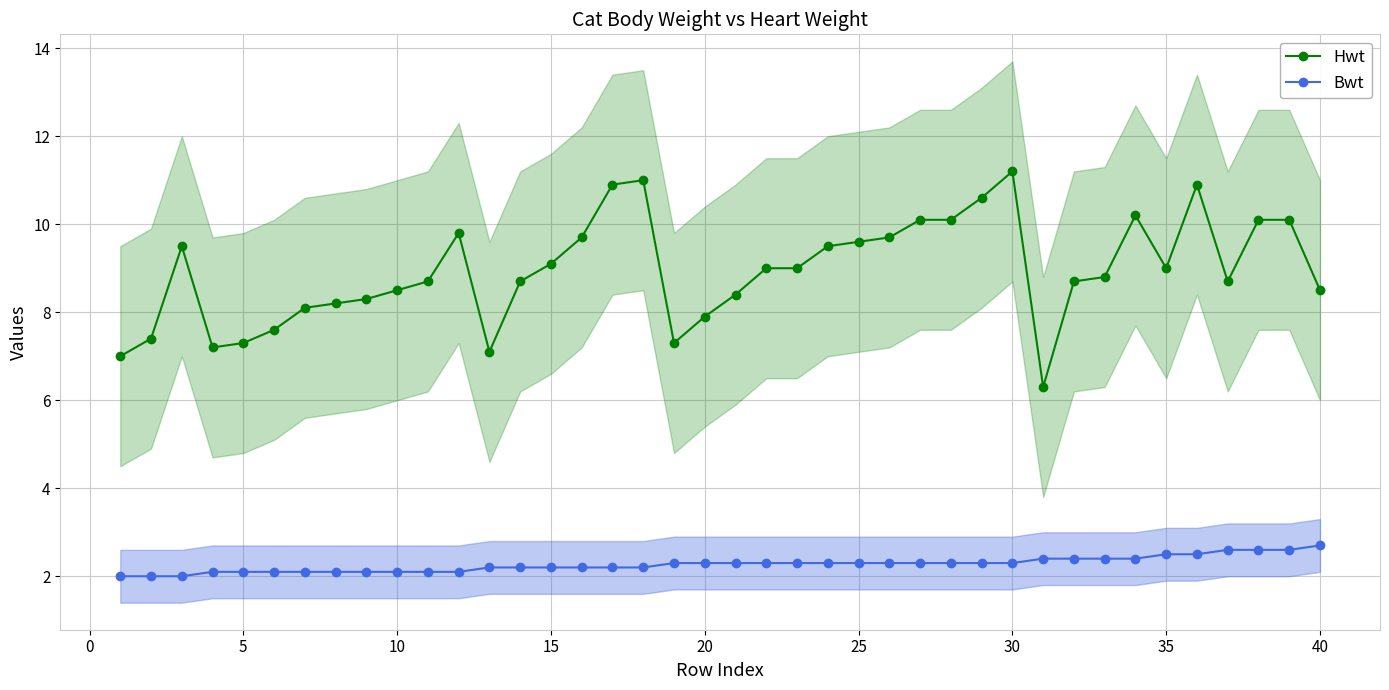

True or false: Bwt and Hwt cross at least once.

False